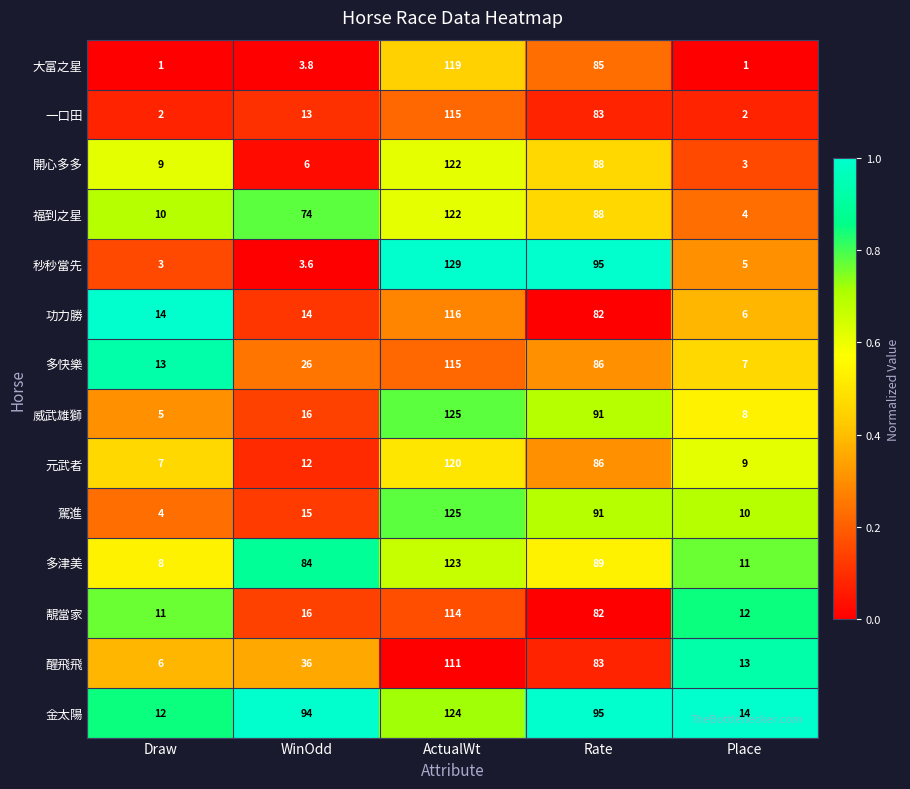

Rank the series at Place from lowest to highest value.

大富之星, 一口田, 開心多多, 福到之星, 秒秒當先, 功力勝, 多快樂, 威武雄獅, 元武者, 駕進, 多津美, 靚當家, 醒飛飛, 金太陽